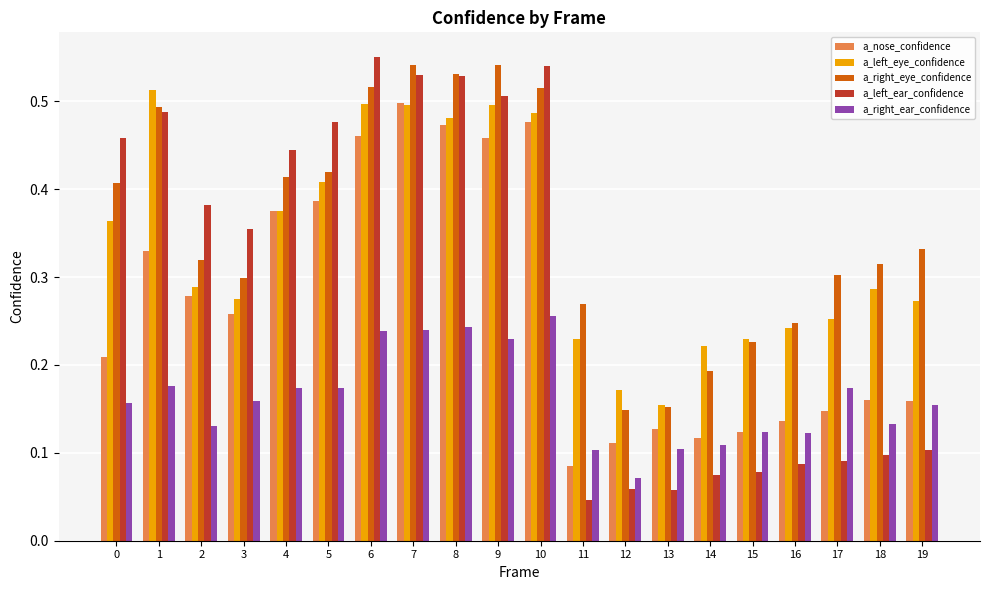

Between 3 and 14, which series saw the biggest shift?

a_left_ear_confidence